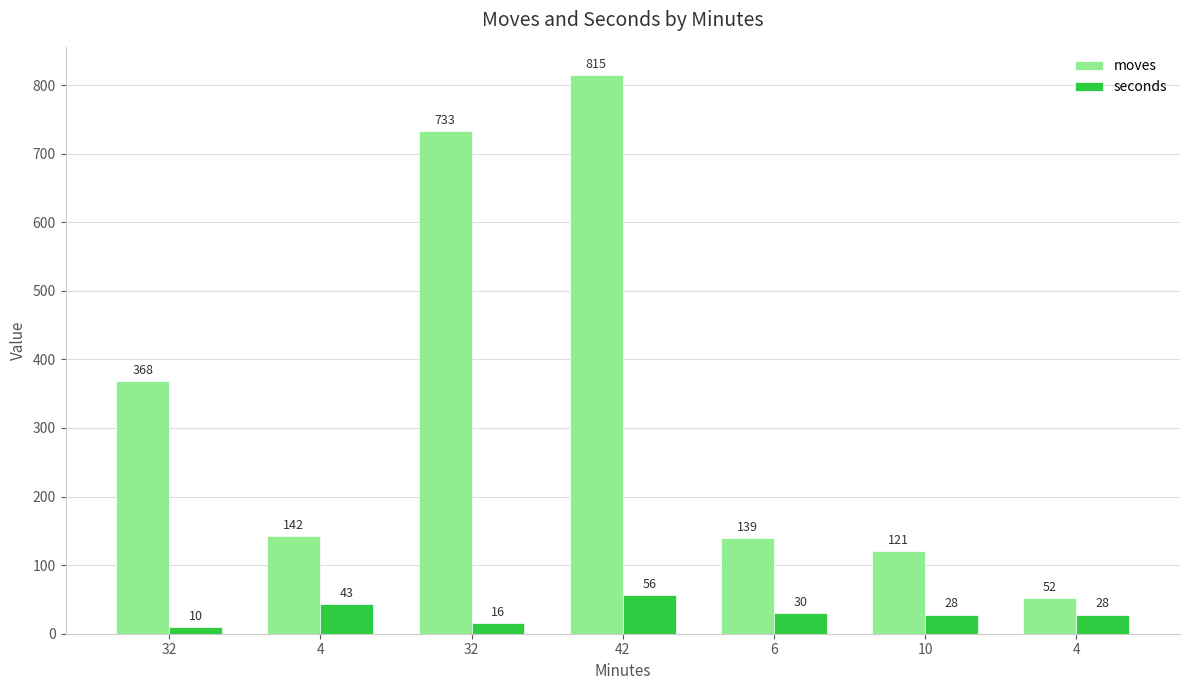

Which series has the widest spread of values?

moves